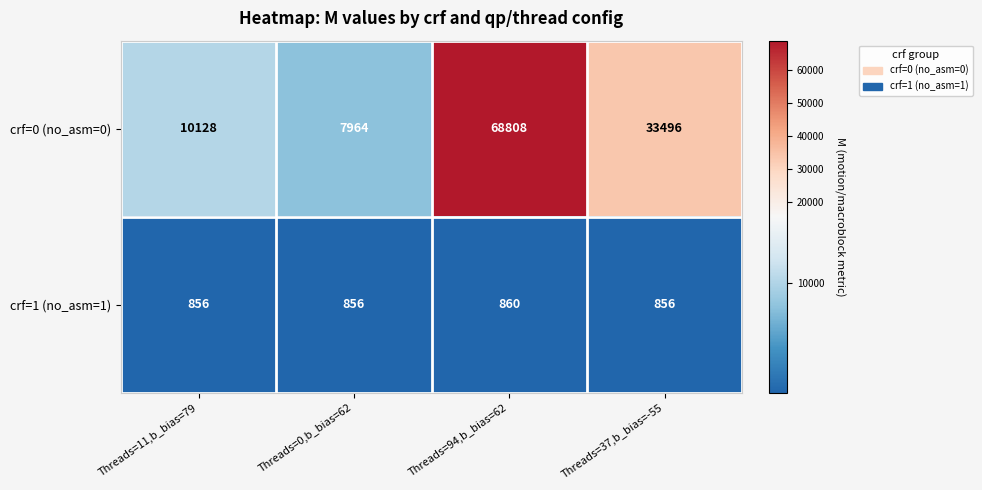

Which series has the widest spread of values?

crf=0 (no_asm=0)